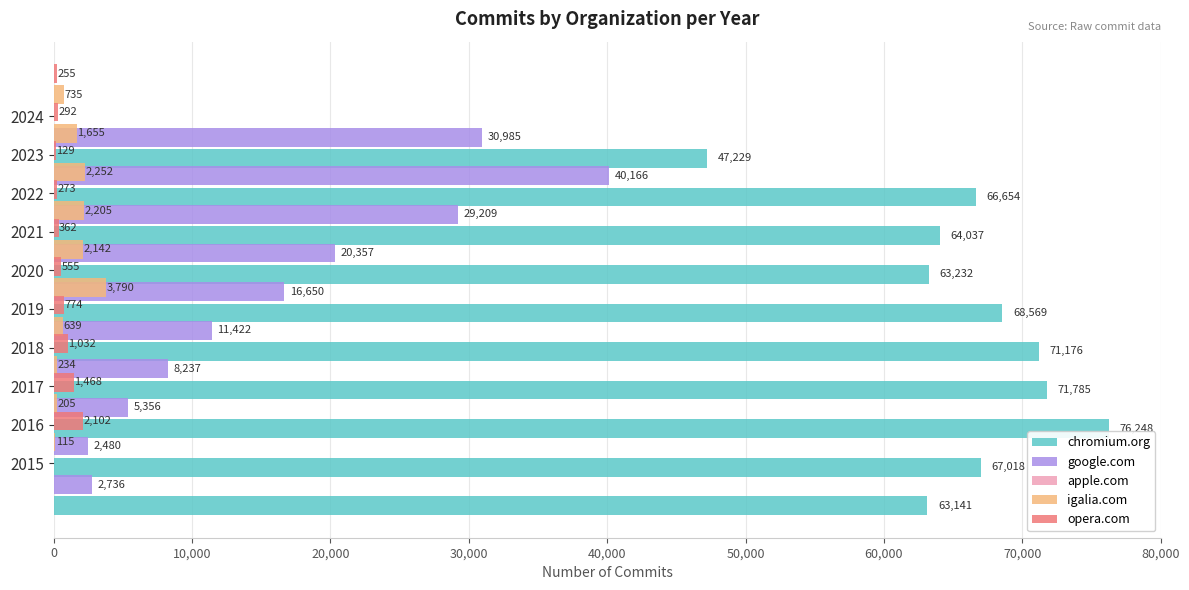

How many bars are there in each group?

5